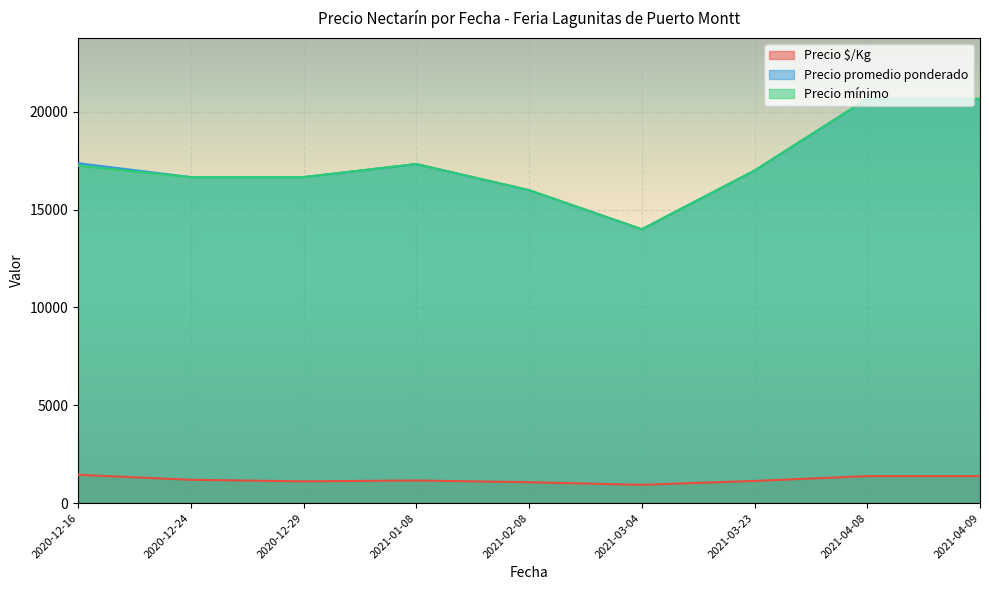

True or false: Precio promedio ponderado and Precio mínimo intersect in this chart.

False